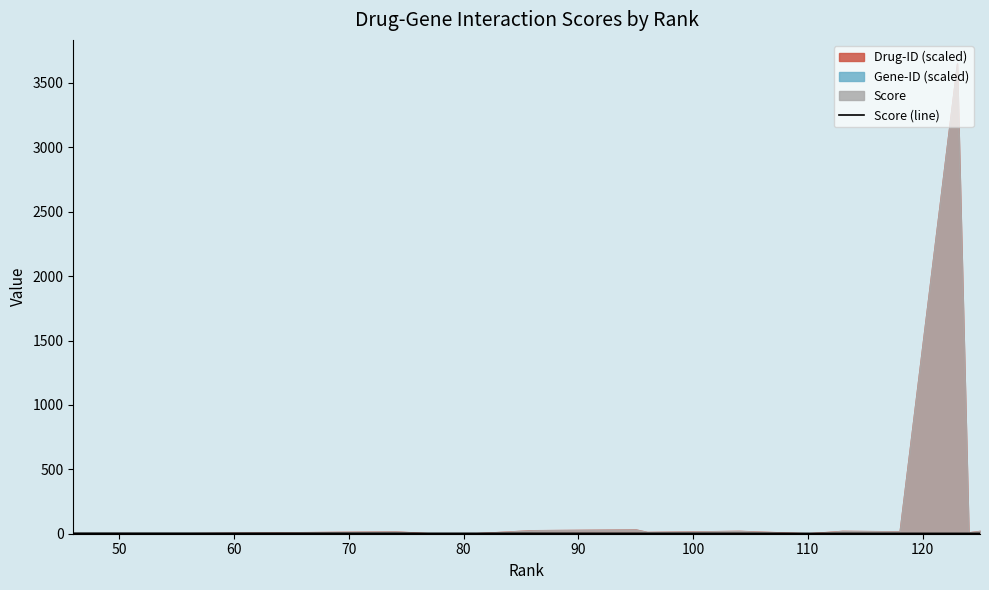

What position from the right is 120?

7